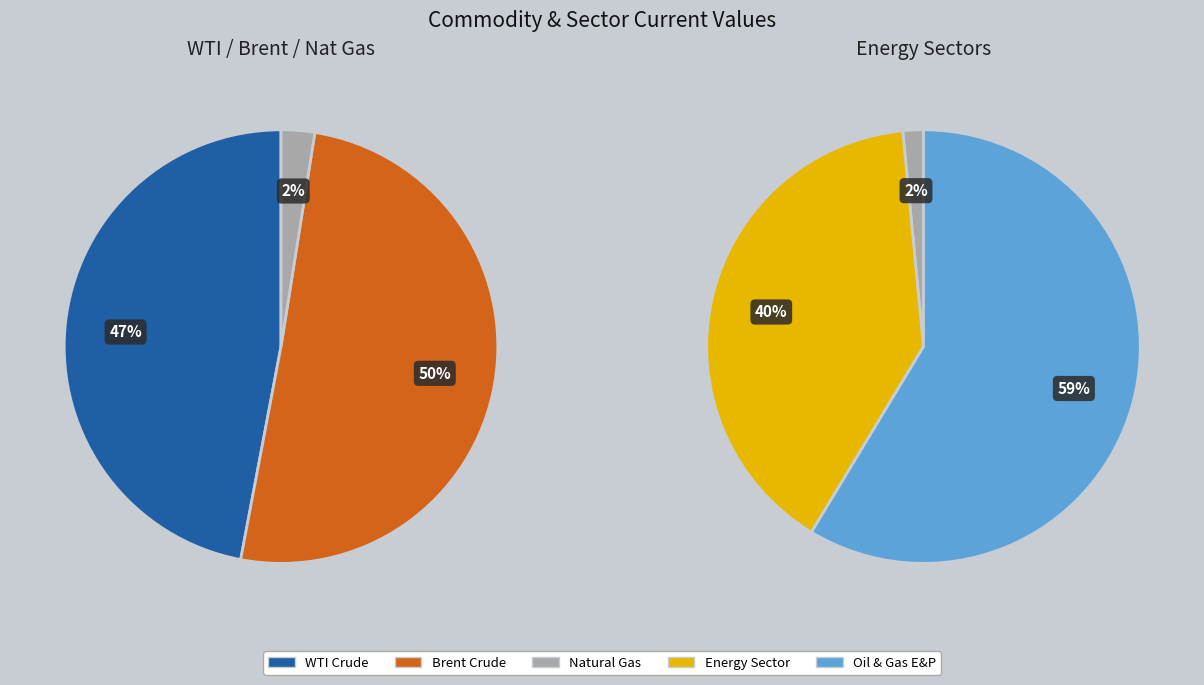

Approximately how many times larger is the value at Brent Crude compared to WTI Crude?

1.1